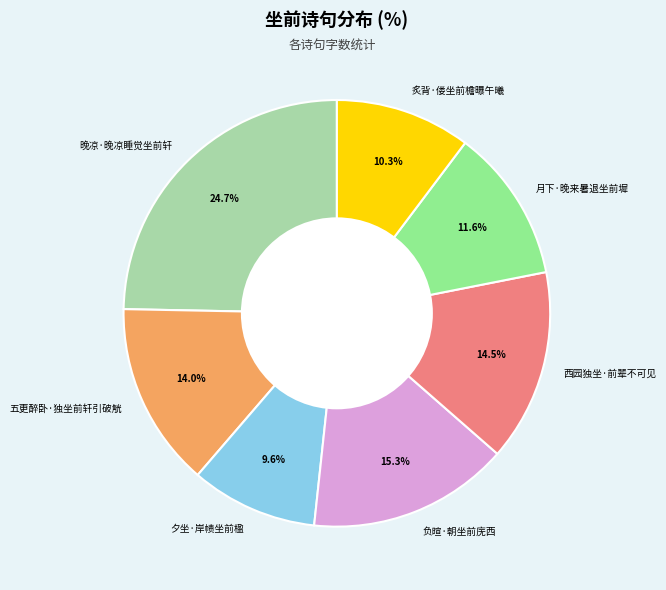

How many slices are in this pie chart?

7